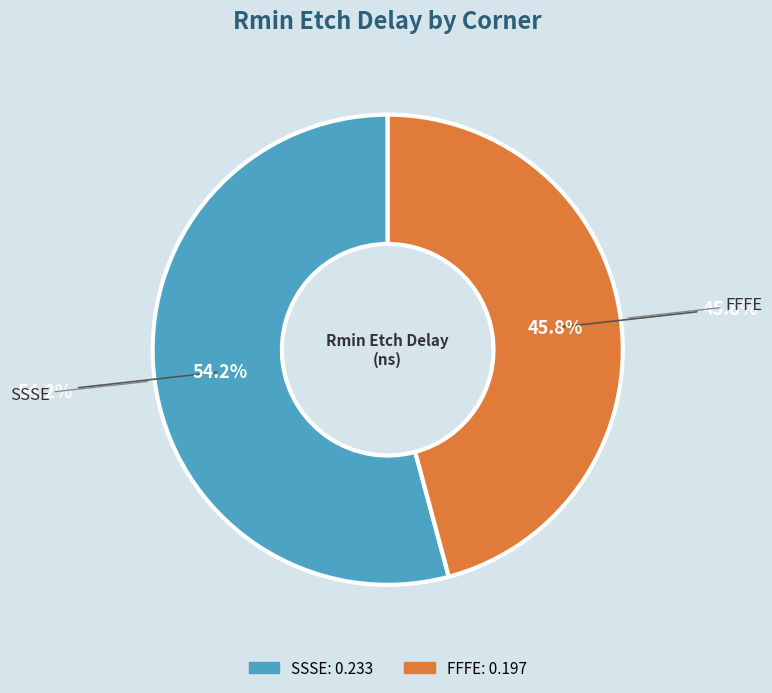

How many slices are in this pie chart?

2